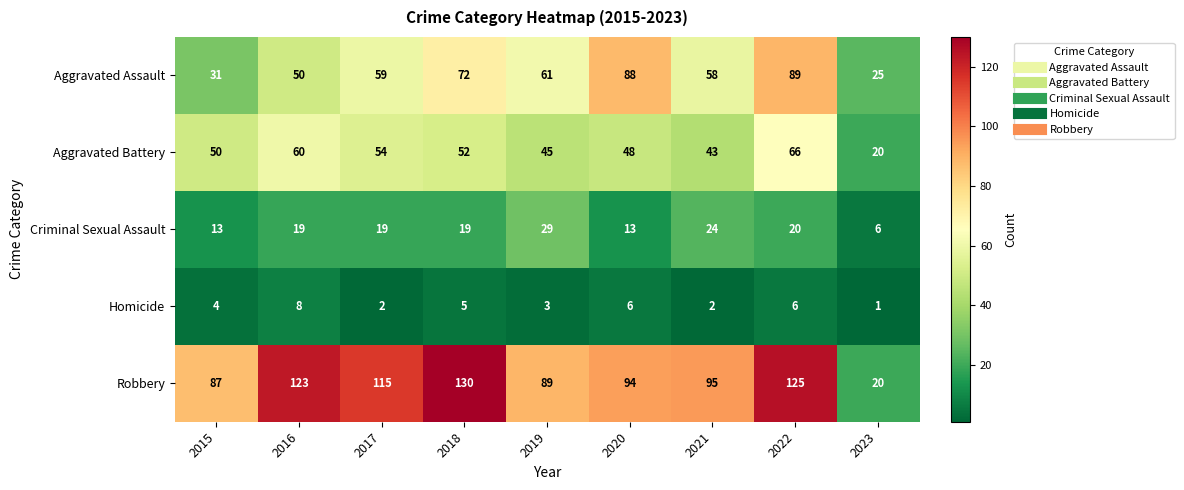

Read the Robbery value at 2022.

125